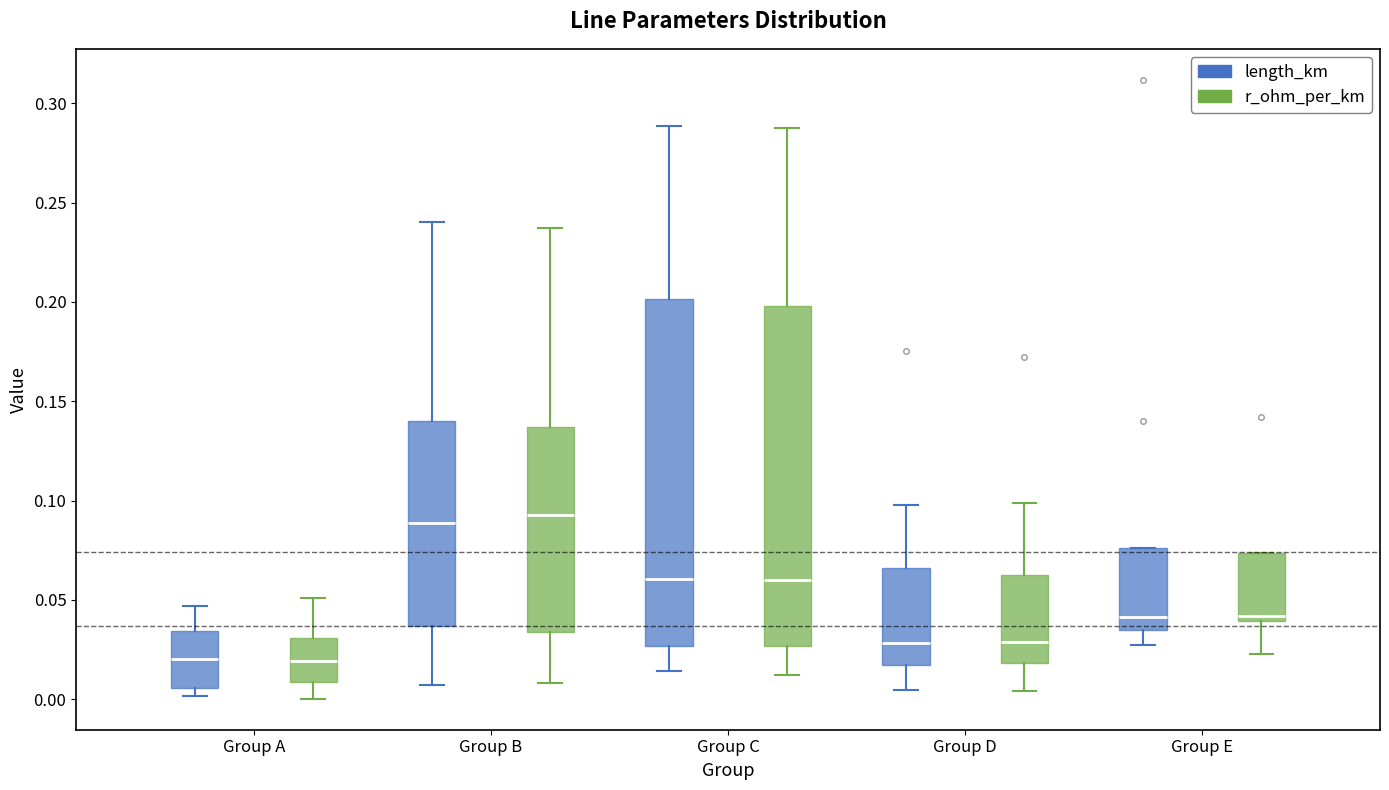

Where does the median line of the box for Group A (length_km) sit on the y-axis? The values are not printed on the chart, so give them approximately, as read against the axis.

0.020